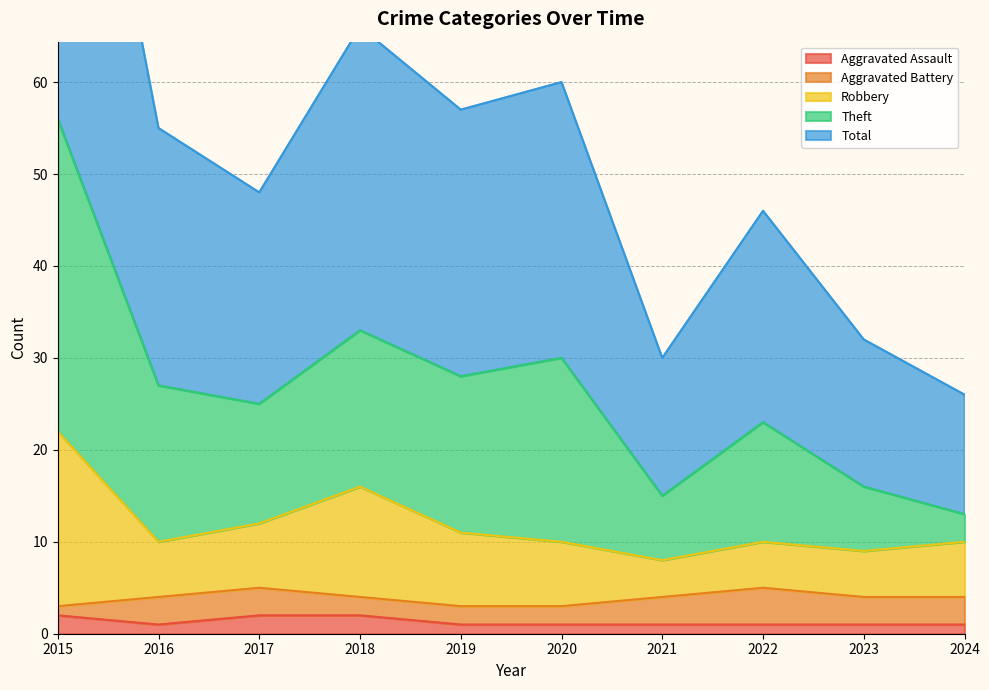

Does the chart display data point markers on the line(s)?

No